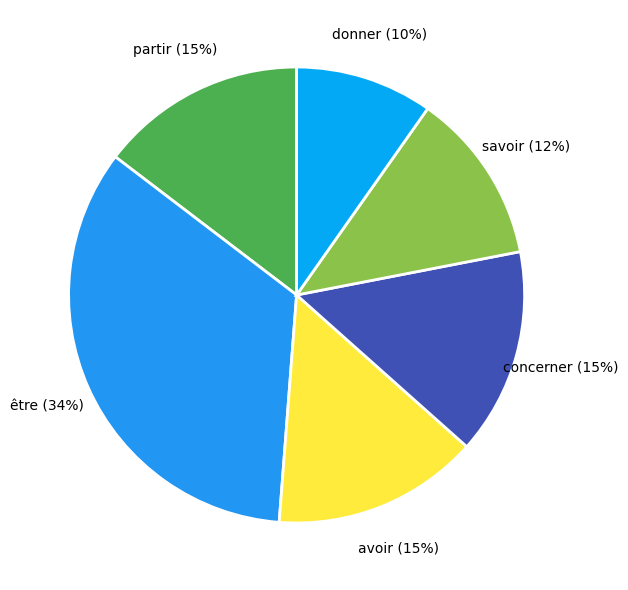

True or false: être accounts for 29% of the total.

False